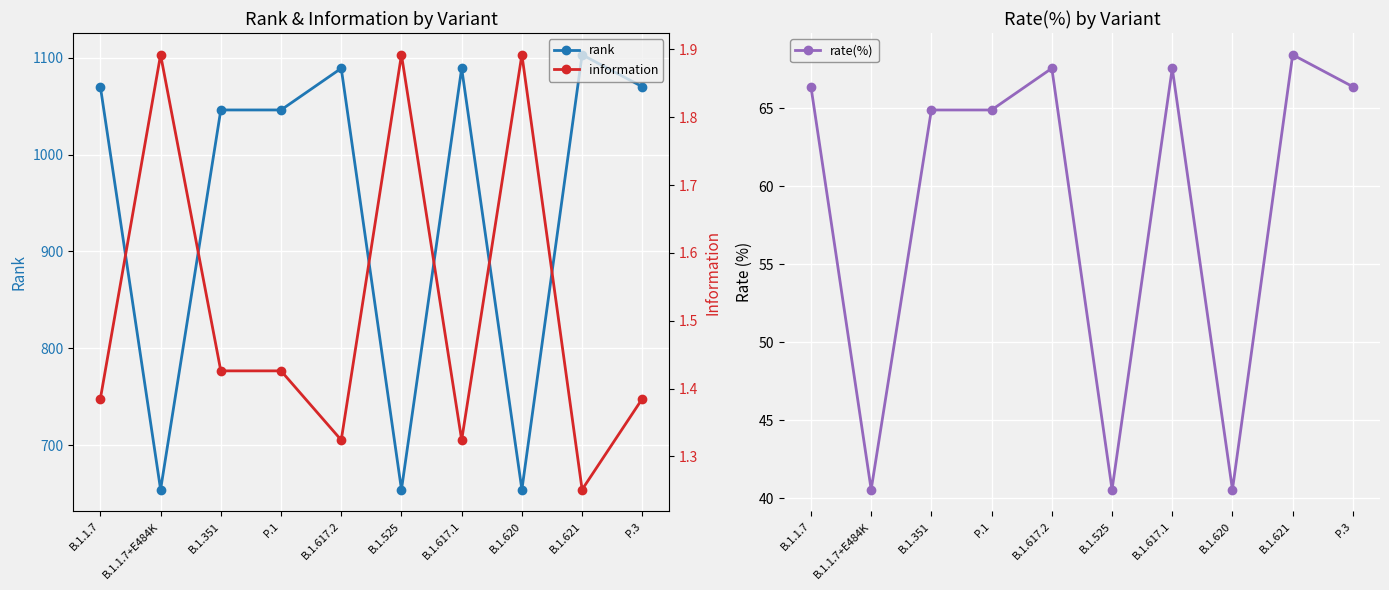

Which series has the largest total across all categories?

rank